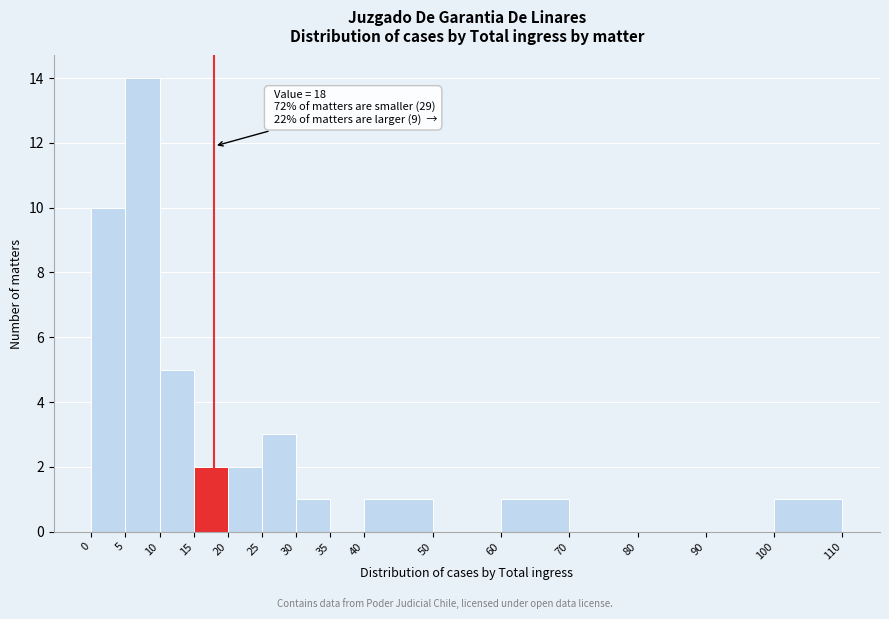

Which range on the x-axis has the tallest bar?

5 to 10